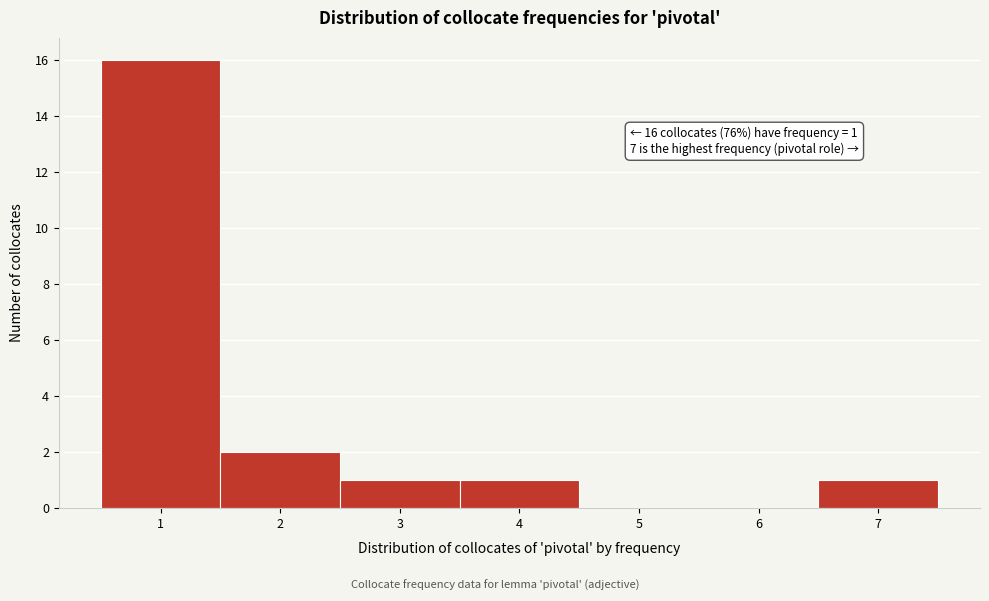

Over which range of the x-axis is the bar tallest?

0.5 to 1.5